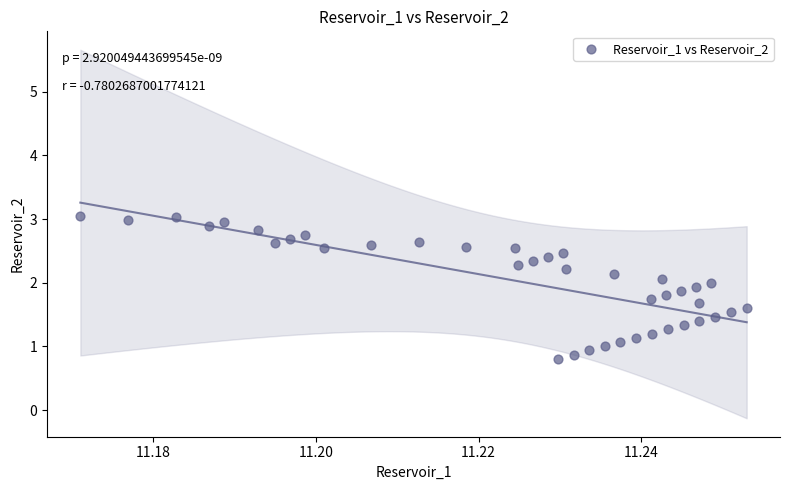

What is the range of Y values (max minus min)?

2.2